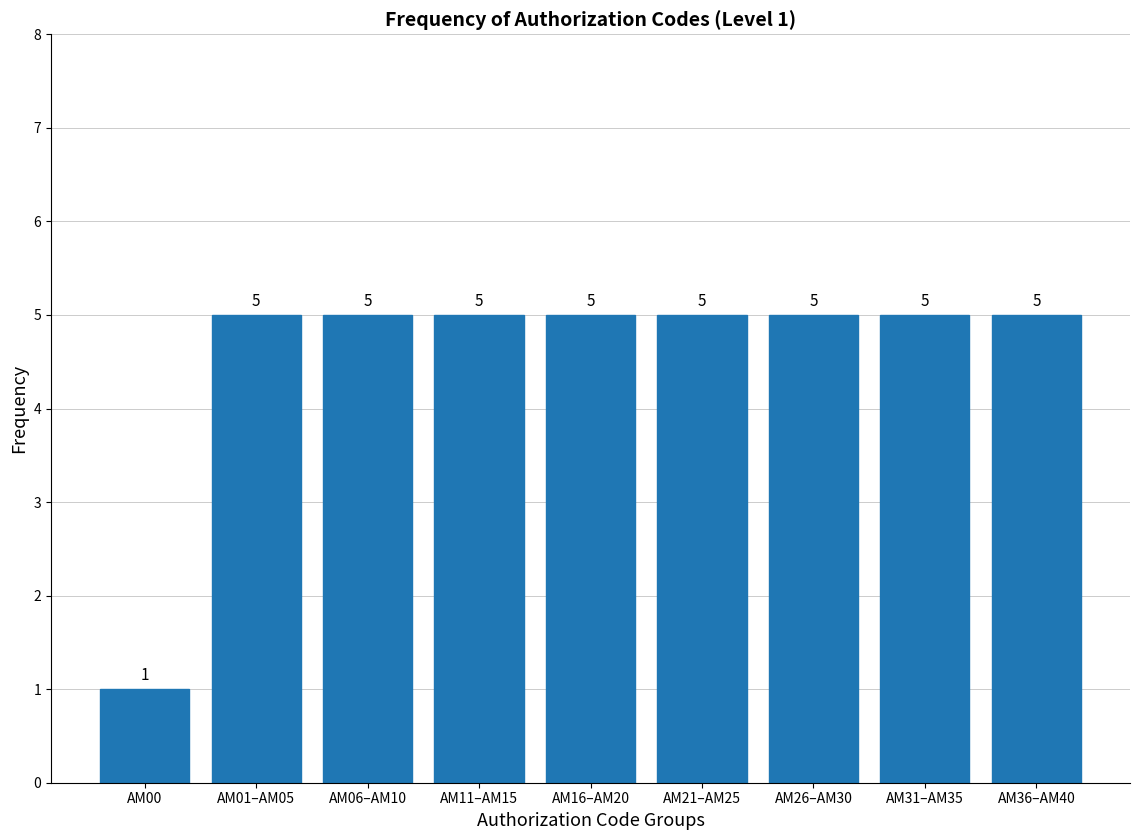

Reading left to right, what are all the values shown in this chart?

AM00=1	AM01–AM05=5	AM06–AM10=5	AM11–AM15=5	AM16–AM20=5	AM21–AM25=5	AM26–AM30=5	AM31–AM35=5	AM36–AM40=5